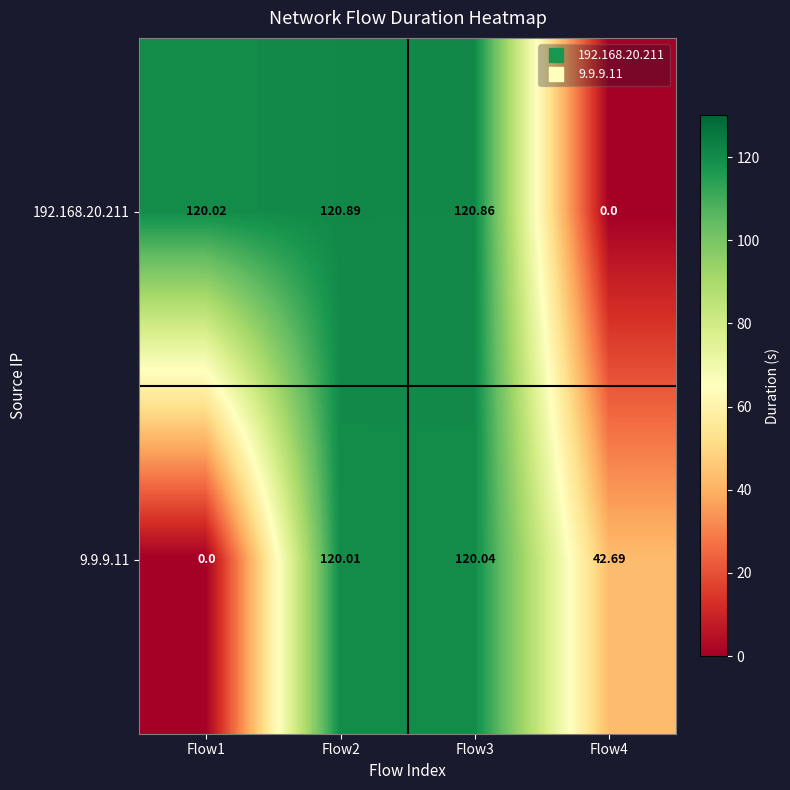

Is the value of 192.168.20.211 at Flow2 greater than the value of 9.9.9.11 at Flow2?

Yes